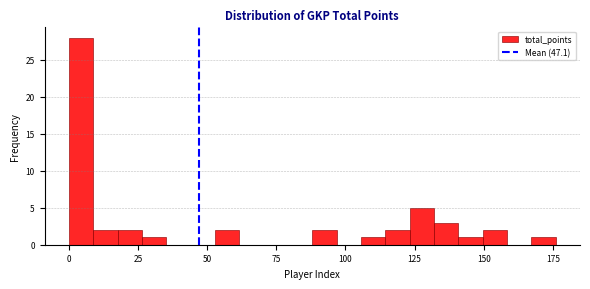

Around what value on the x-axis is the tallest bar? Give the approximate position of its centre, as read against the axis.

5